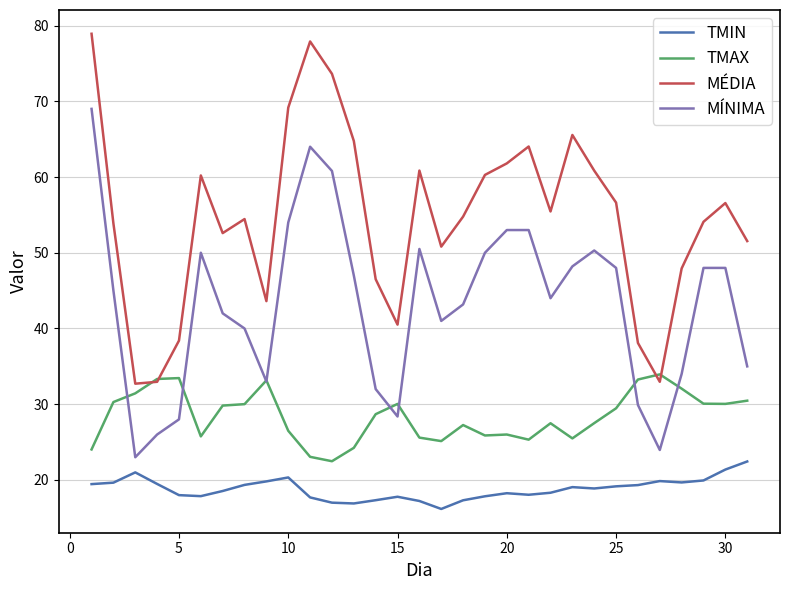

What is the sum of all TMAX values?

881.2